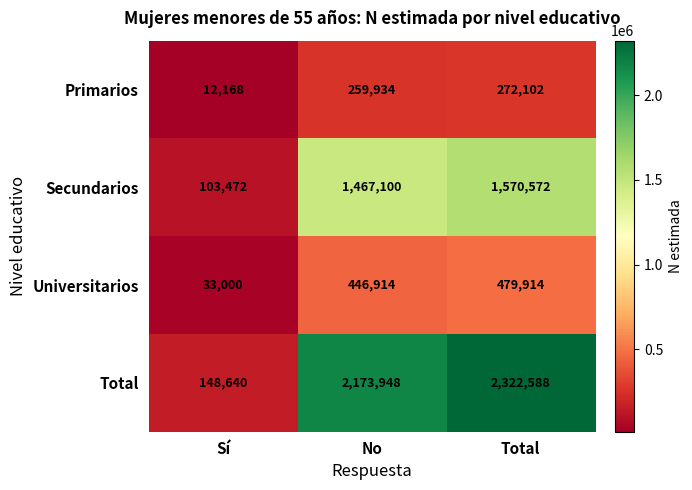

At which category is the sum across all series the highest?

Total